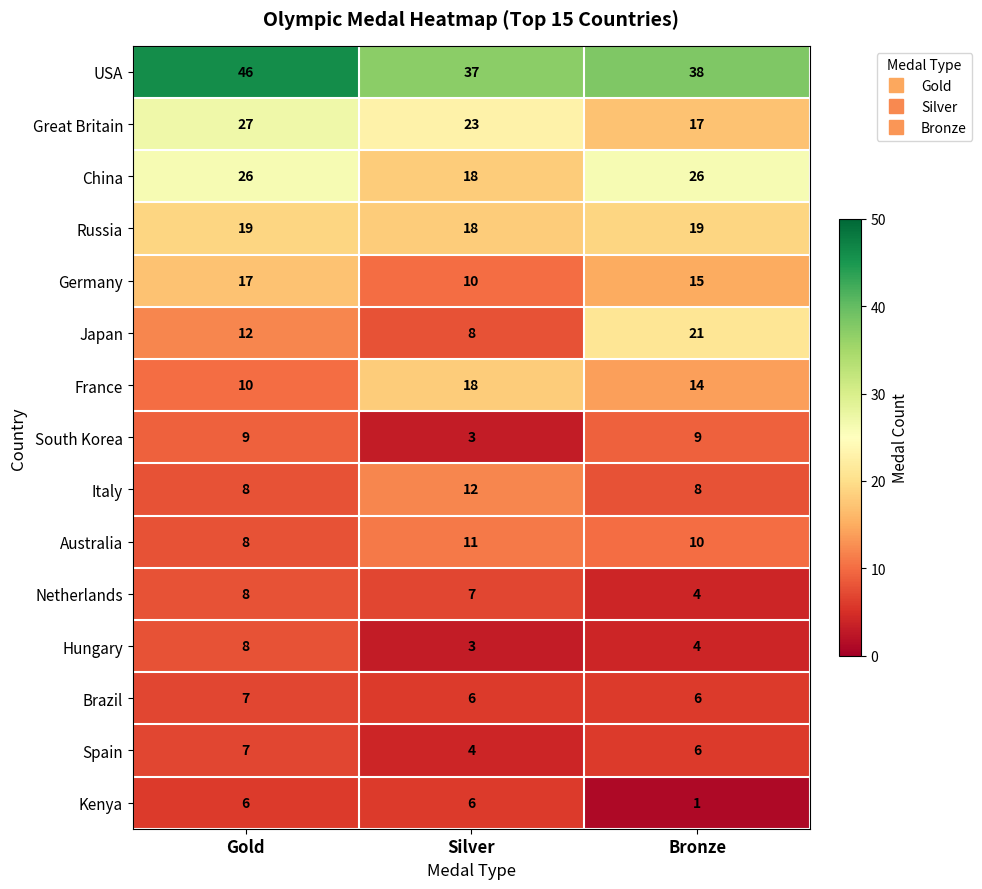

The Australia series shows 7 at Silver. True or false?

False